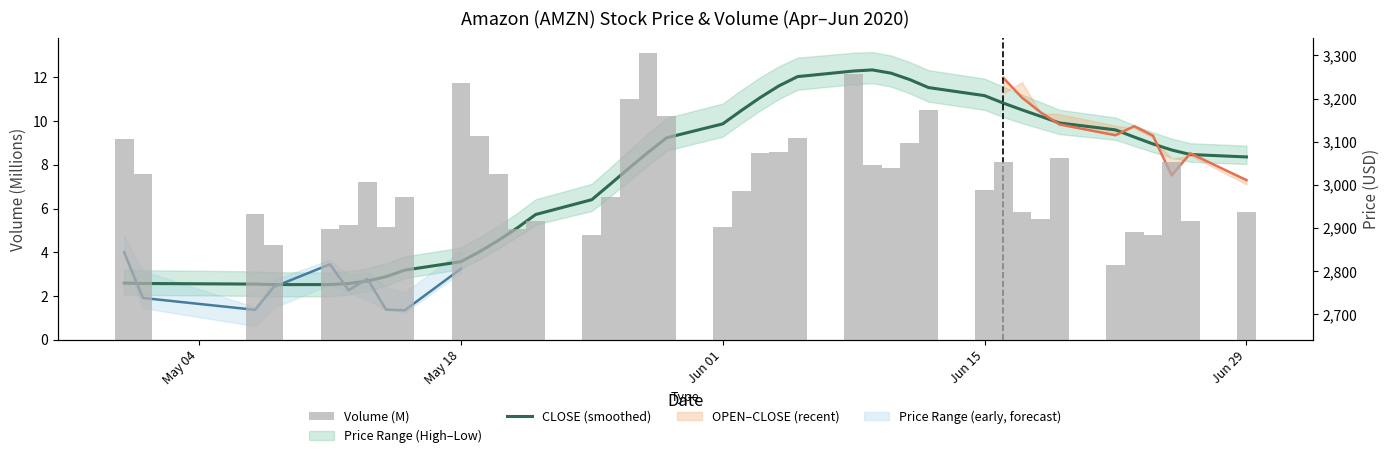

The value of CLOSE (smoothed) at 36 is 801.3. True or false?

False